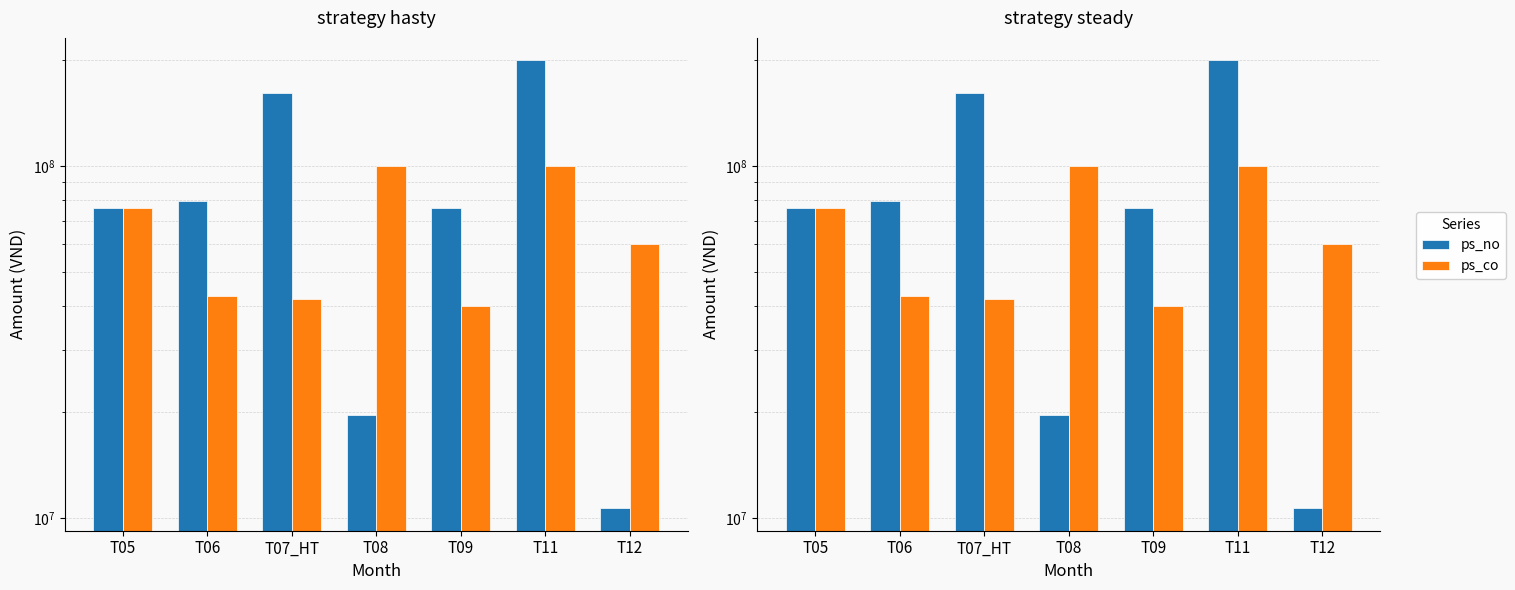

Which series has the largest total across all categories?

ps_no